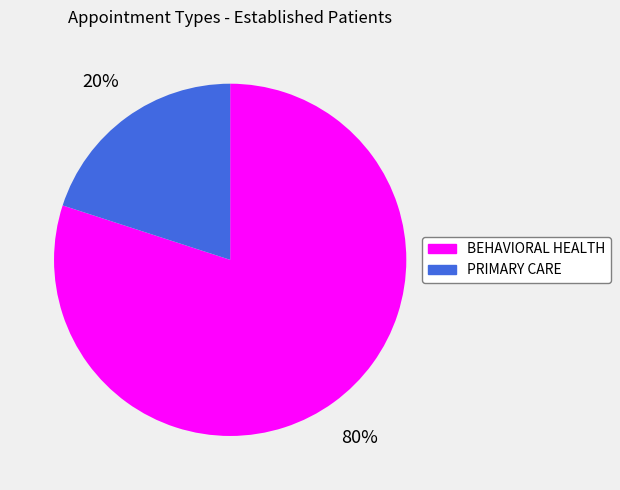

How many segments does this pie chart have?

2